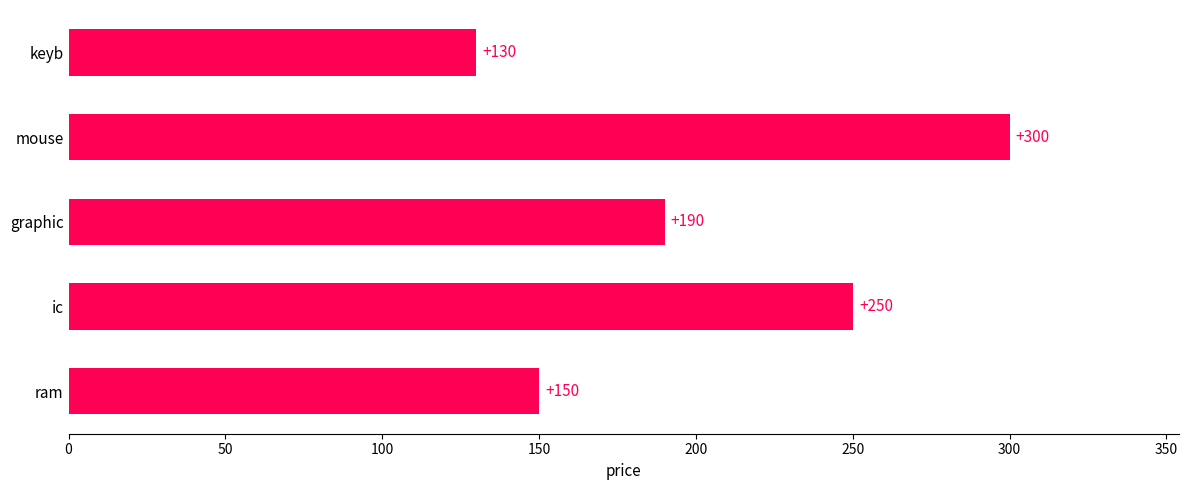

Does the chart contain any negative values?

No